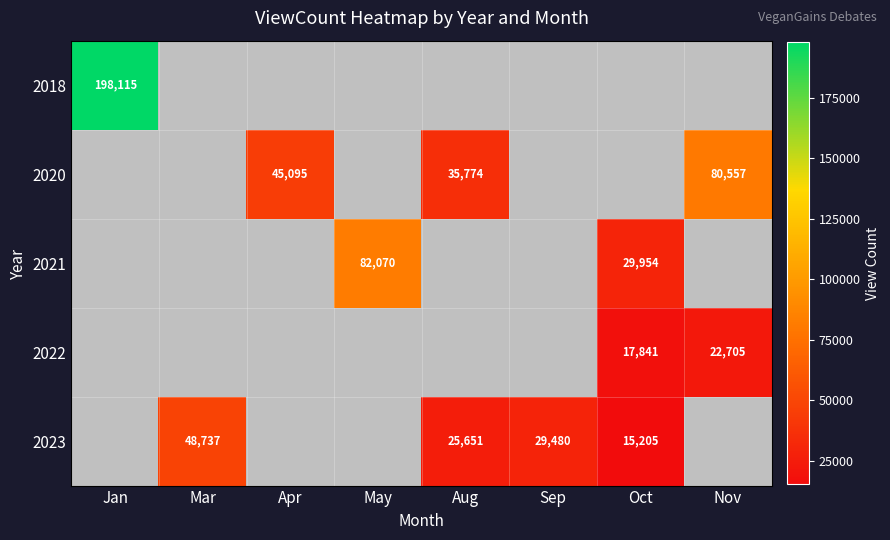

At how many categories does at least one series exceed 82455?

1